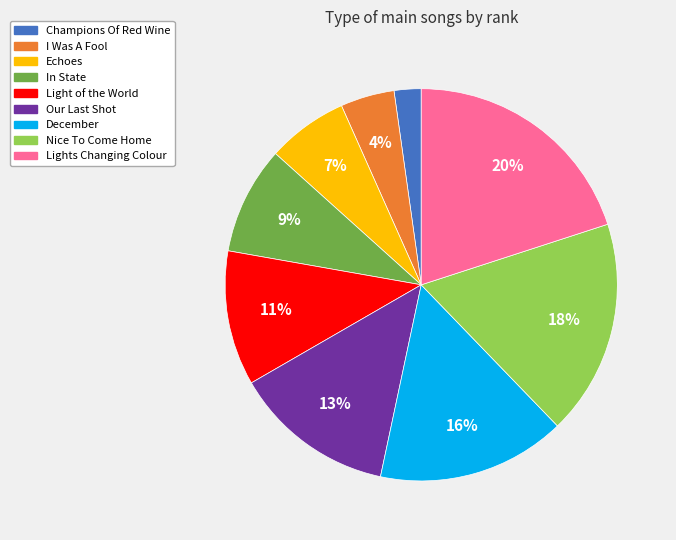

Does Lights Changing Colour represent more than half of the total?

No